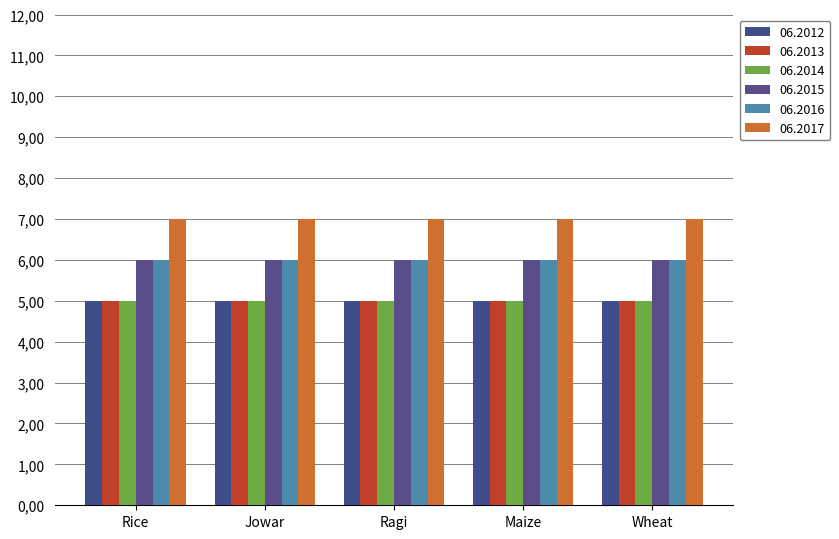

What is the label of the 3rd bar from the right?

Ragi